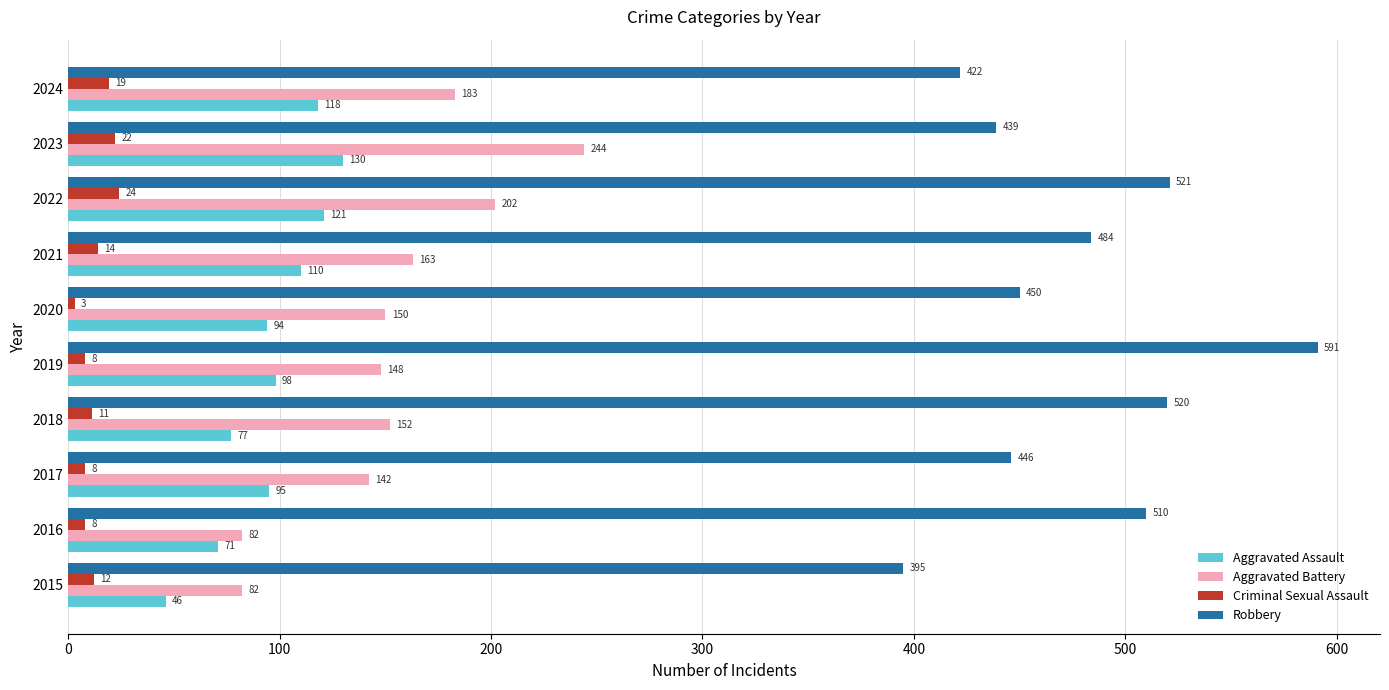

What are all the series names shown in the legend?

Aggravated Assault, Aggravated Battery, Criminal Sexual Assault, Robbery